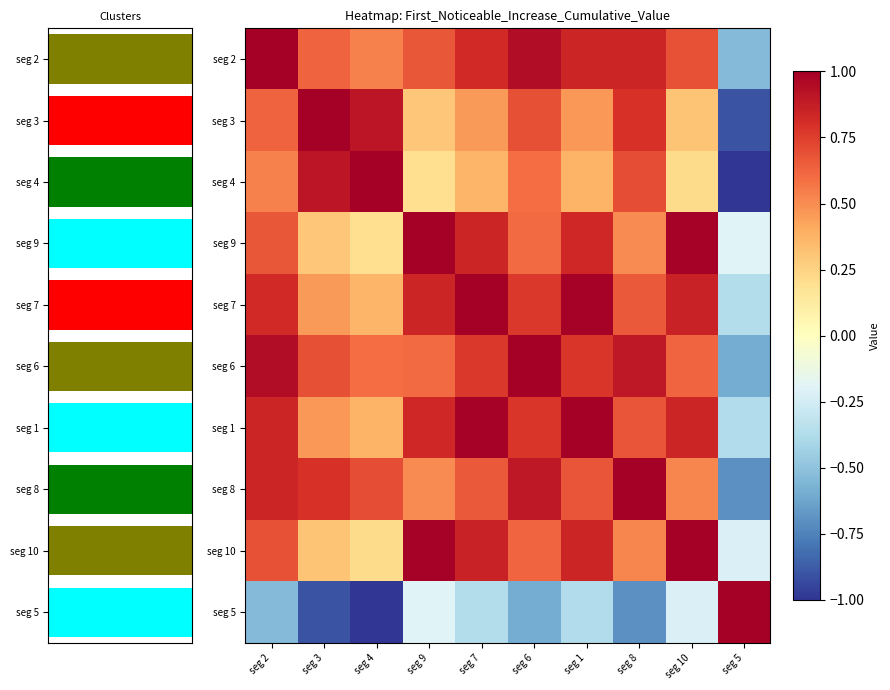

Is the value of seg 1 at seg 7 greater than the value of seg 8 at seg 5?

Yes